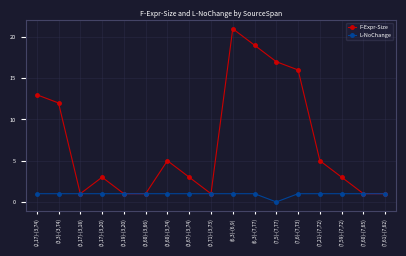

The value of L-NoChange at (7,59)-(7,72) is 1. True or false?

True